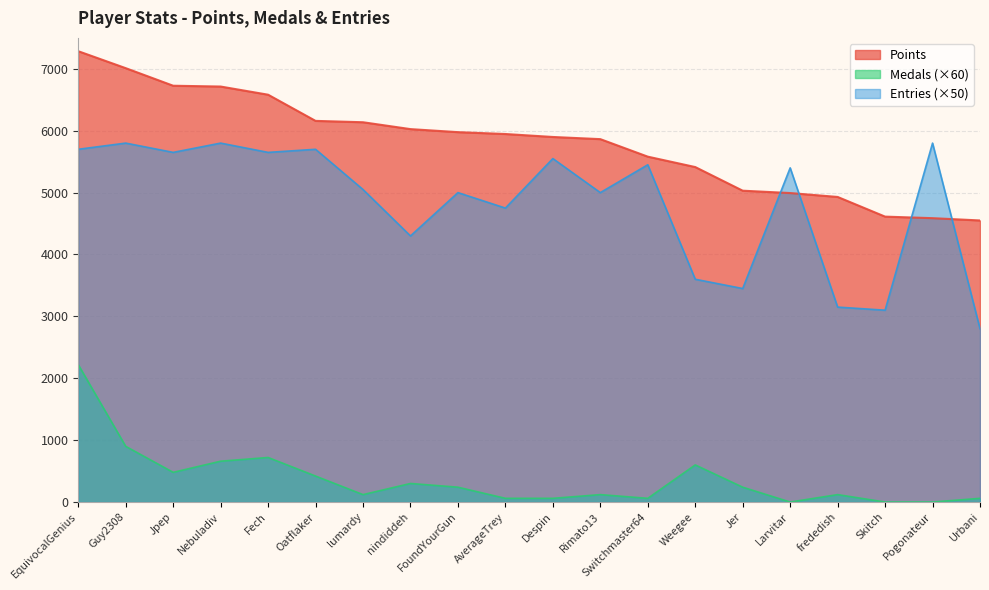

Reading left to right, transcribe all the data shown in this chart.

Points: 7285	7011	6727	6714	6582	6159	6137	6026	5977	5947	5899	5864	5581	5413	5031	4993	4930	4612	4587	4550
Medals: 2220	900	480	660	720	420	120	300	240	60	60	120	60	600	240	0	120	0	0	60
Entries: 5700	5800	5650	5800	5650	5700	5050	4300	5000	4750	5550	5000	5450	3600	3450	5400	3150	3100	5800	2800